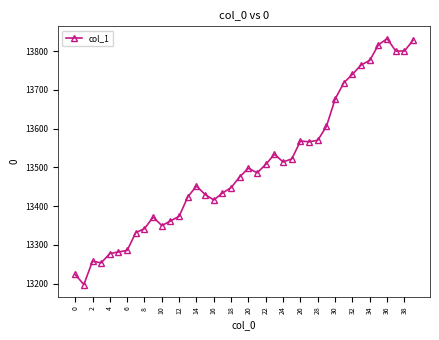

What is the smallest value displayed?

13198